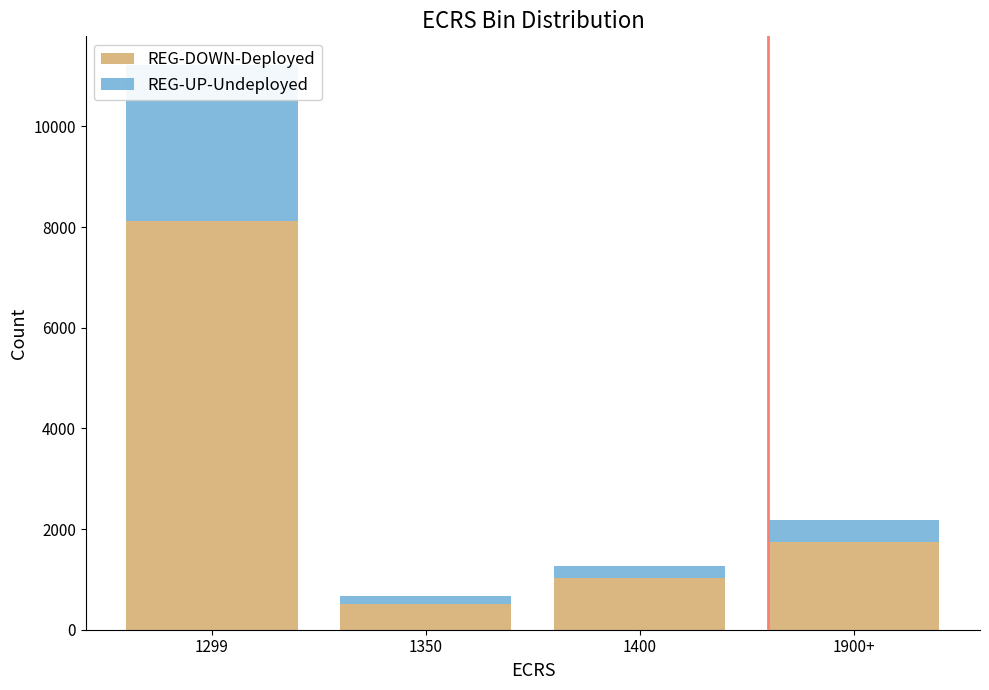

How many distinct data groups are displayed?

2